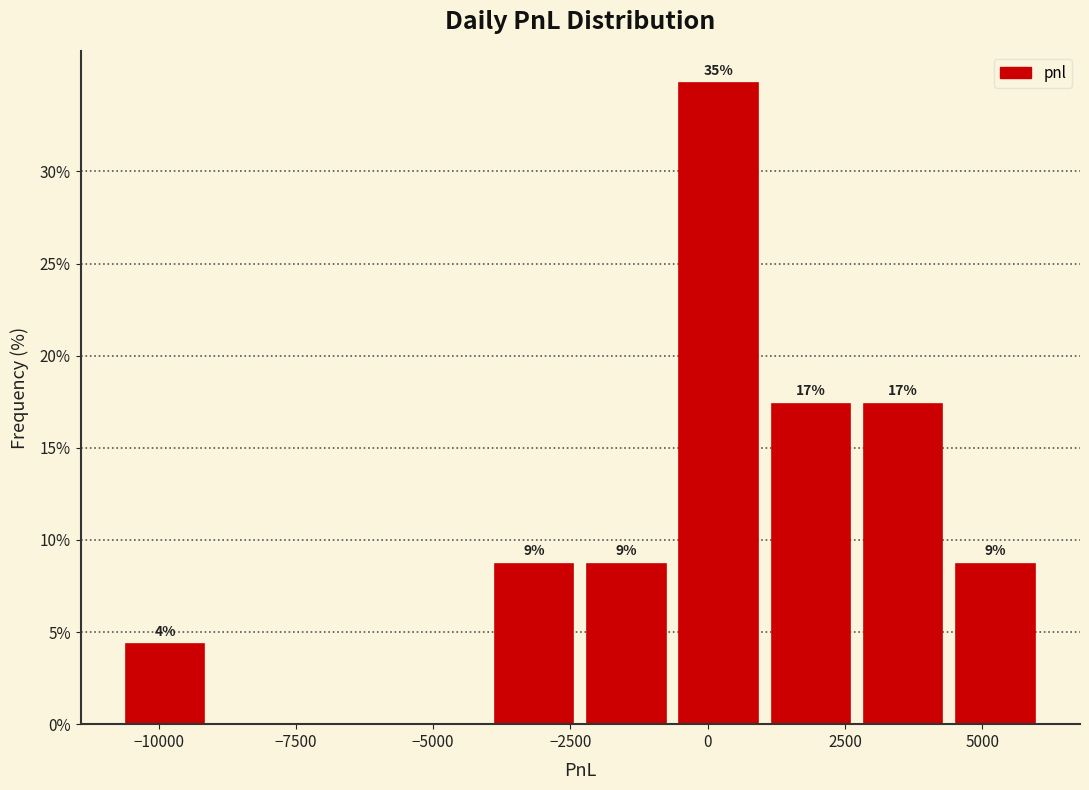

Read against the x-axis, roughly where is the centre of the tallest bar?

0